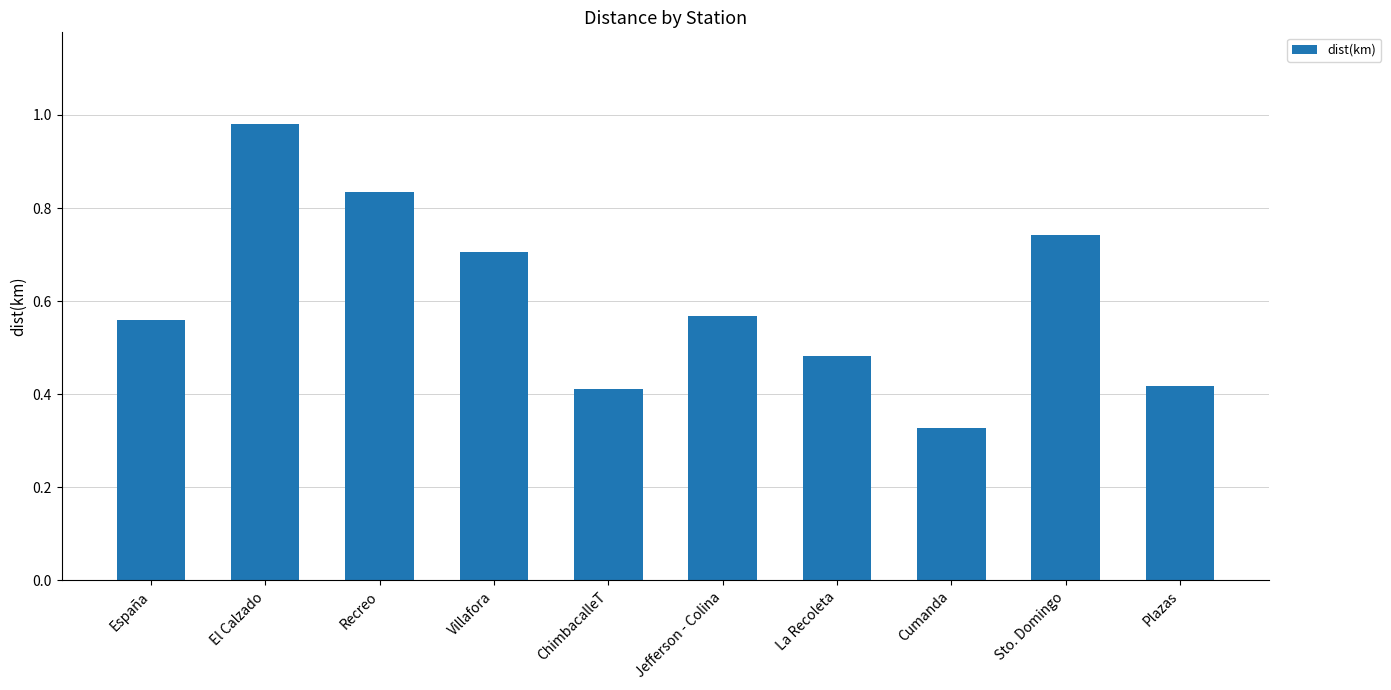

Where is the data nearest to the value 0?

Cumanda